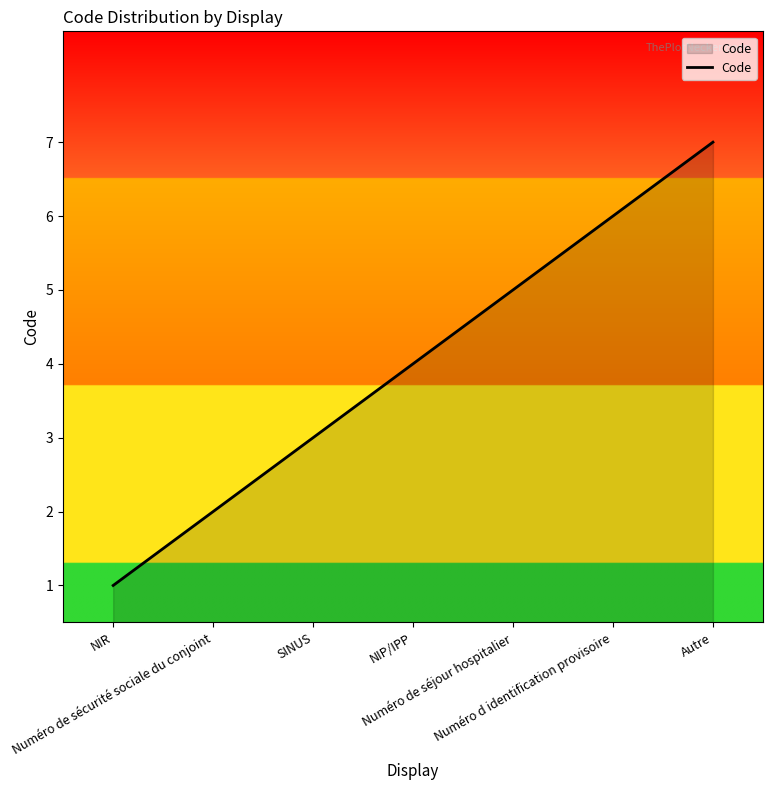

Between SINUS and Numéro d identification provisoire, which is larger?

Numéro d identification provisoire